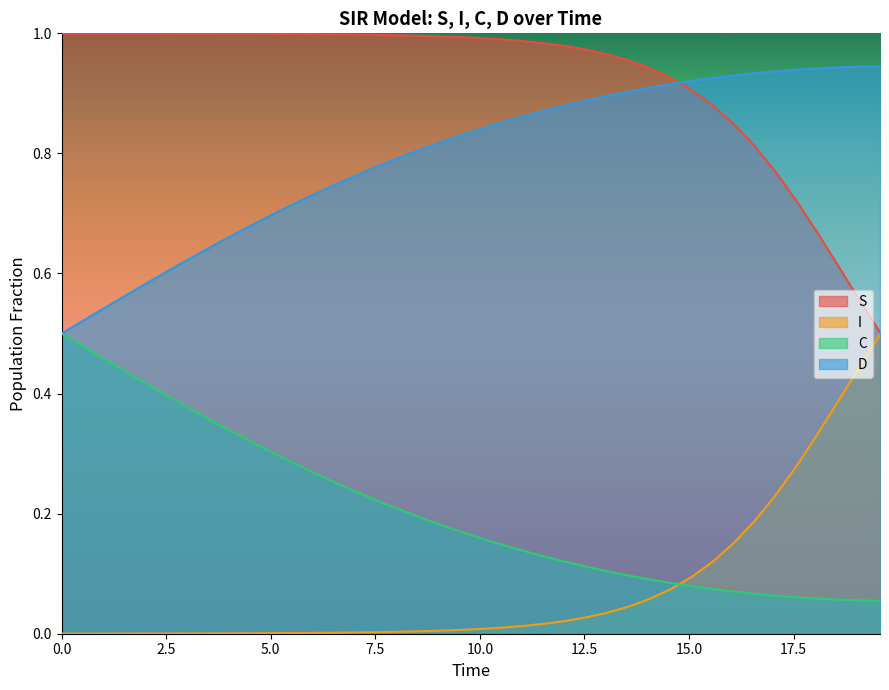

What is the sum of all C values?

8.2